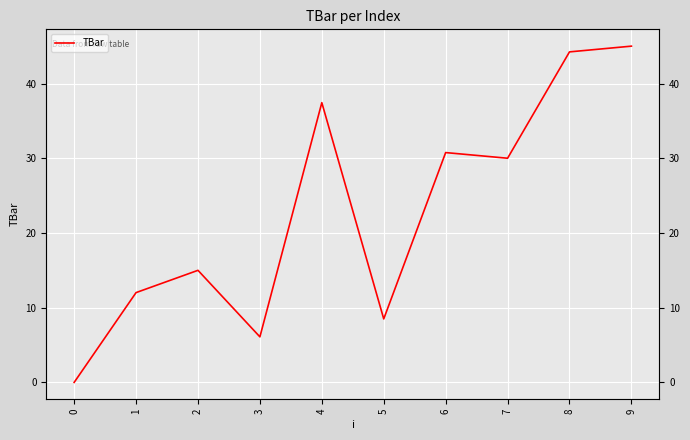

What is the change in value from 3 to 6?

+24.7